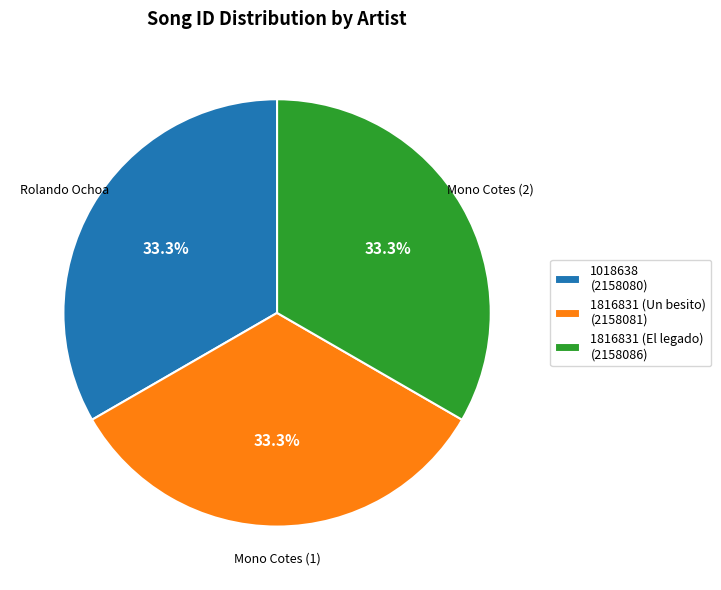

Does any single category account for the majority?

No